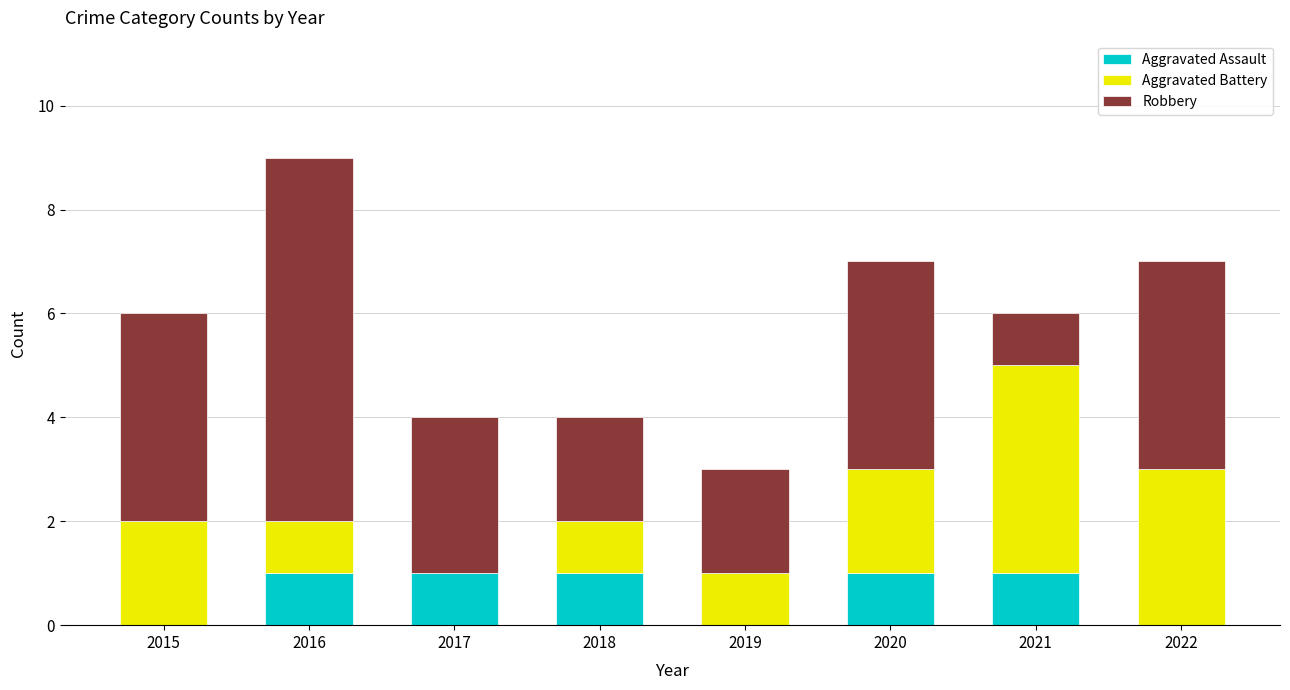

Count the number of data series in this chart.

3